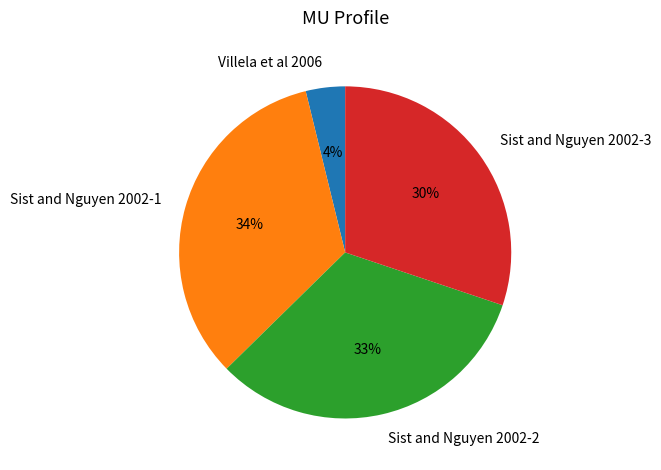

Which category has the biggest portion of the pie?

Sist and Nguyen 2002-1